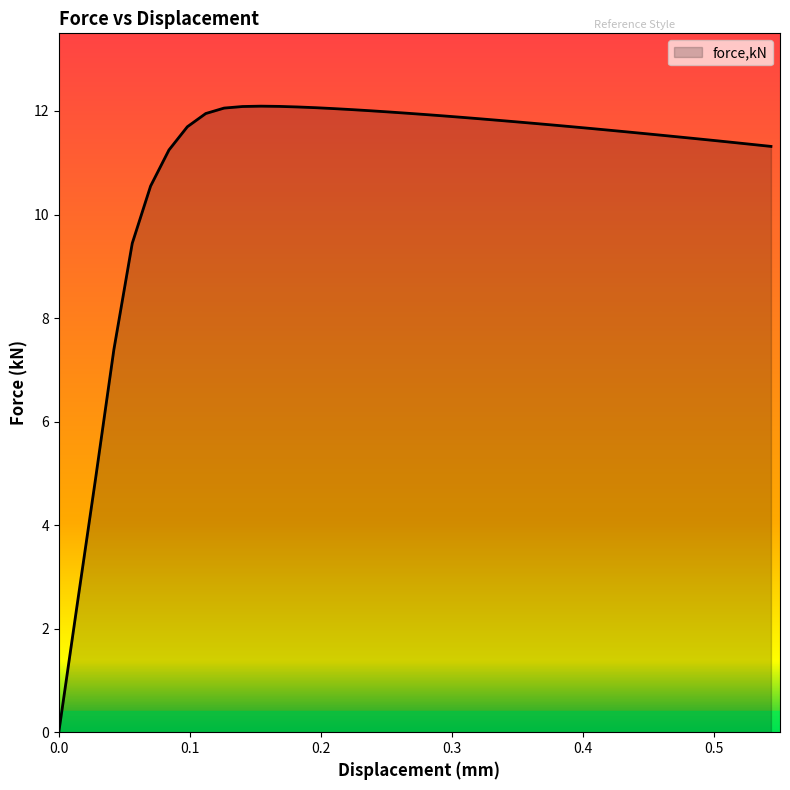

What is the difference between the maximum and second lowest values?

9.6